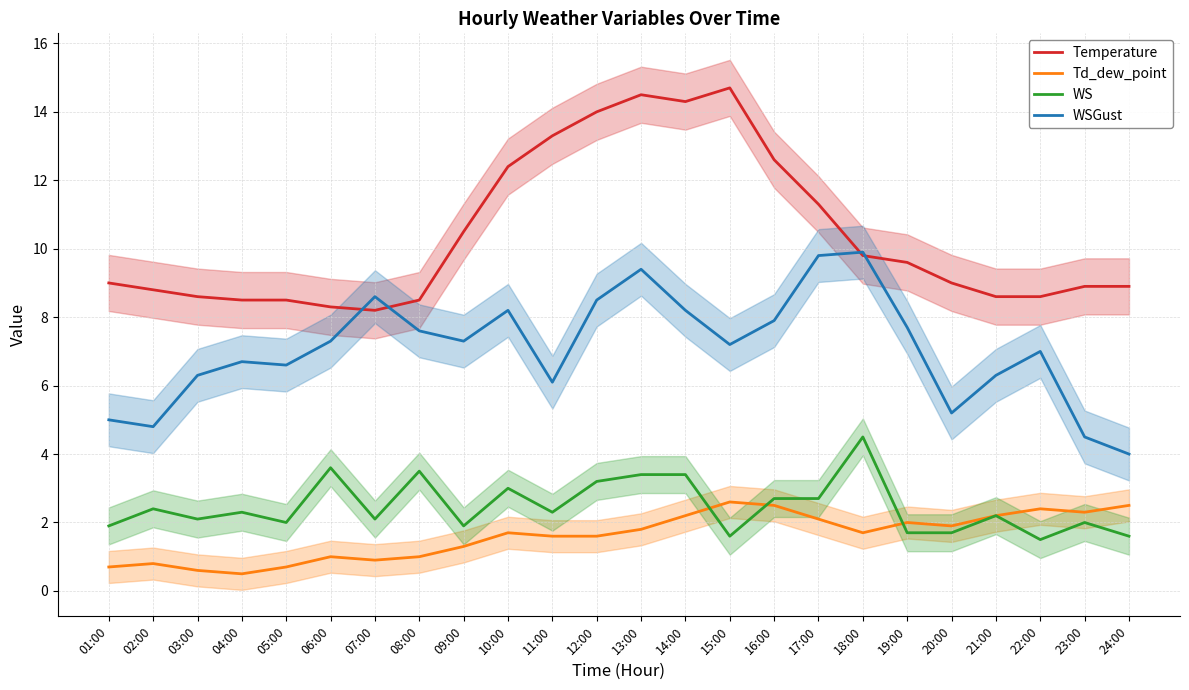

True or false: WSGust and WS intersect in this chart.

False